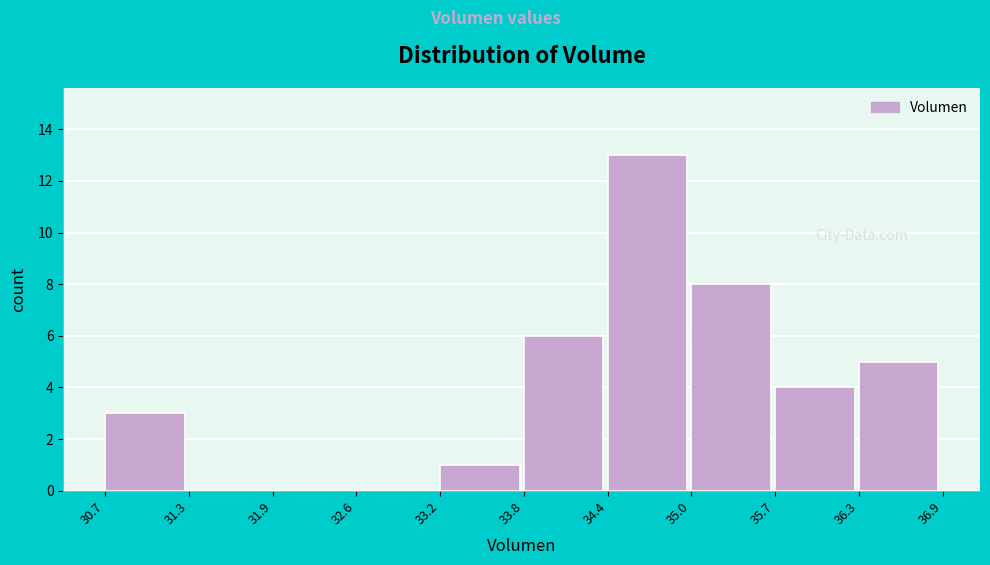

Reading left to right, list every bar in this chart as the range it spans on the x-axis followed by its height. The values are not printed on the chart, so give them approximately, as read against the axis.

30.7 to 31.3: 3
31.3 to 31.9: 0
31.9 to 32.6: 0
32.6 to 33.2: 0
33.2 to 33.8: 1
33.8 to 34.4: 6
34.4 to 35.0: 13
35.0 to 35.7: 8
35.7 to 36.3: 4
36.3 to 36.9: 5